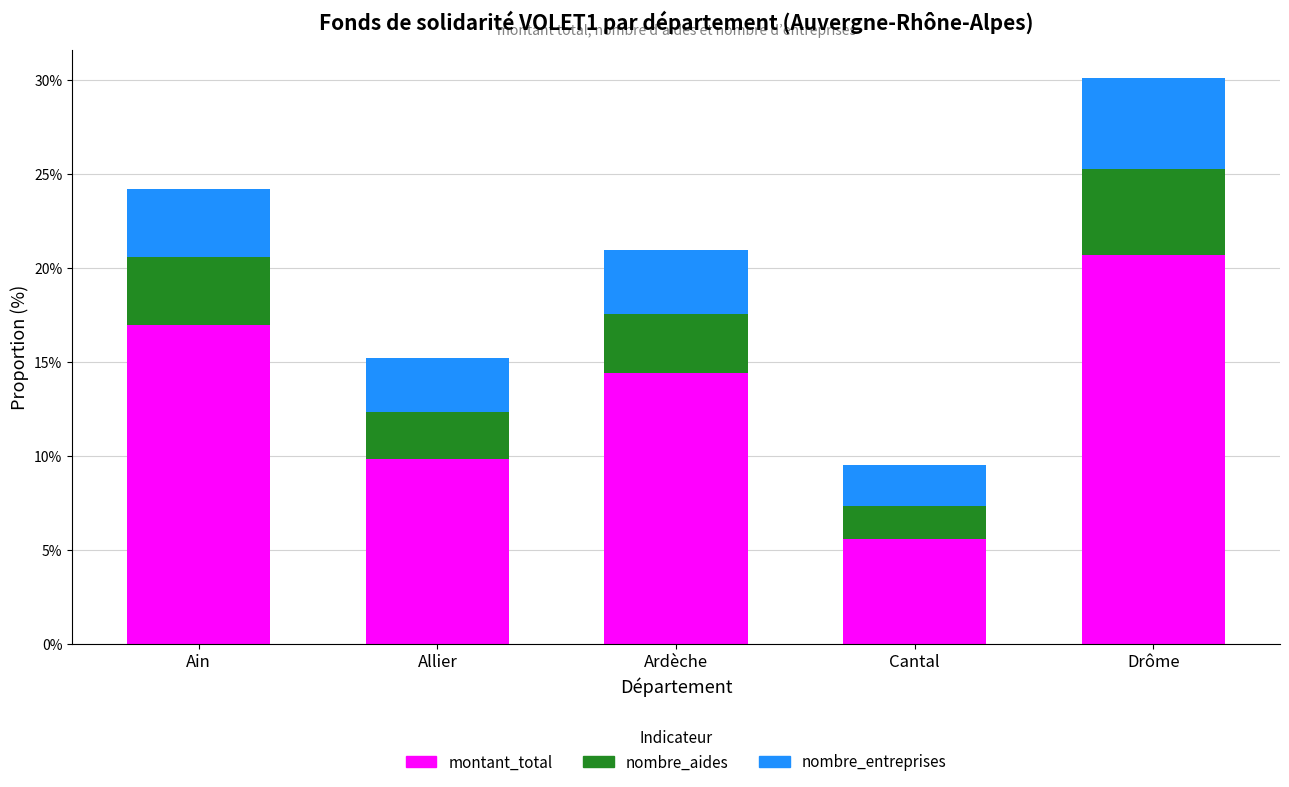

Which category has the lowest value in the montant_total series?

Cantal